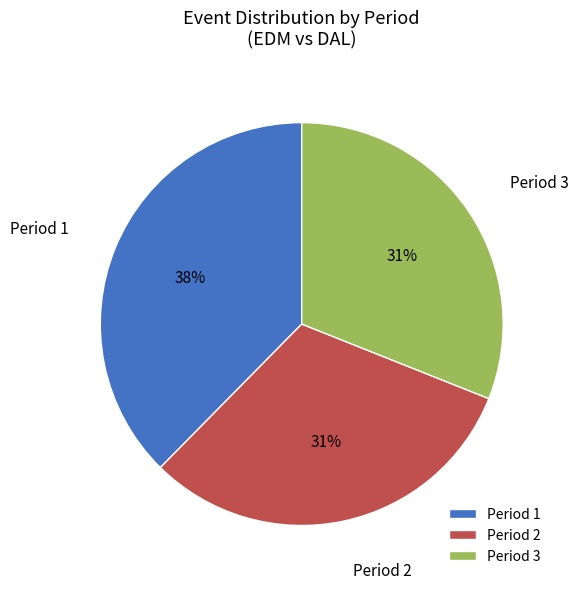

The Period 2 slice represents 31% of the pie. True or false?

True